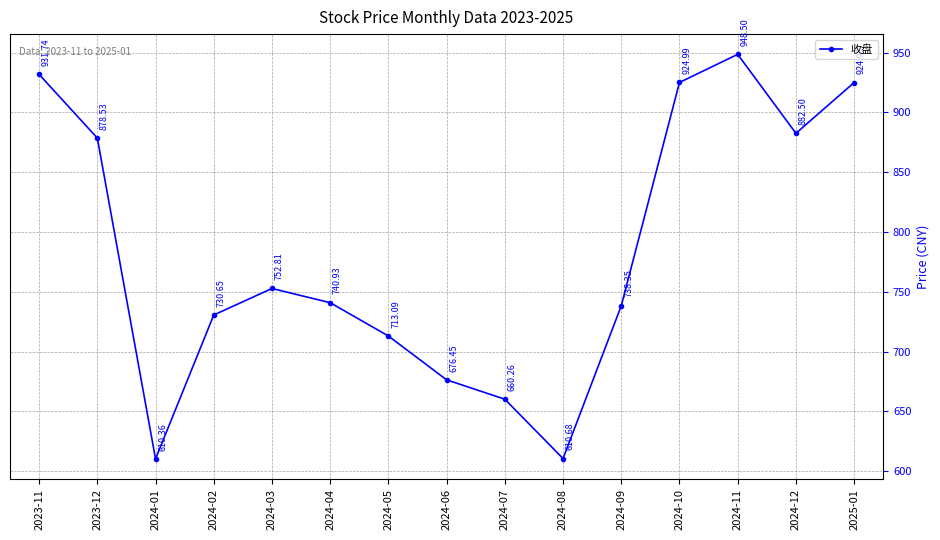

List the labels in order of value, smallest first.

2024-01, 2024-08, 2024-07, 2024-06, 2024-05, 2024-02, 2024-09, 2024-04, 2024-03, 2023-12, 2024-12, 2025-01, 2024-10, 2023-11, 2024-11